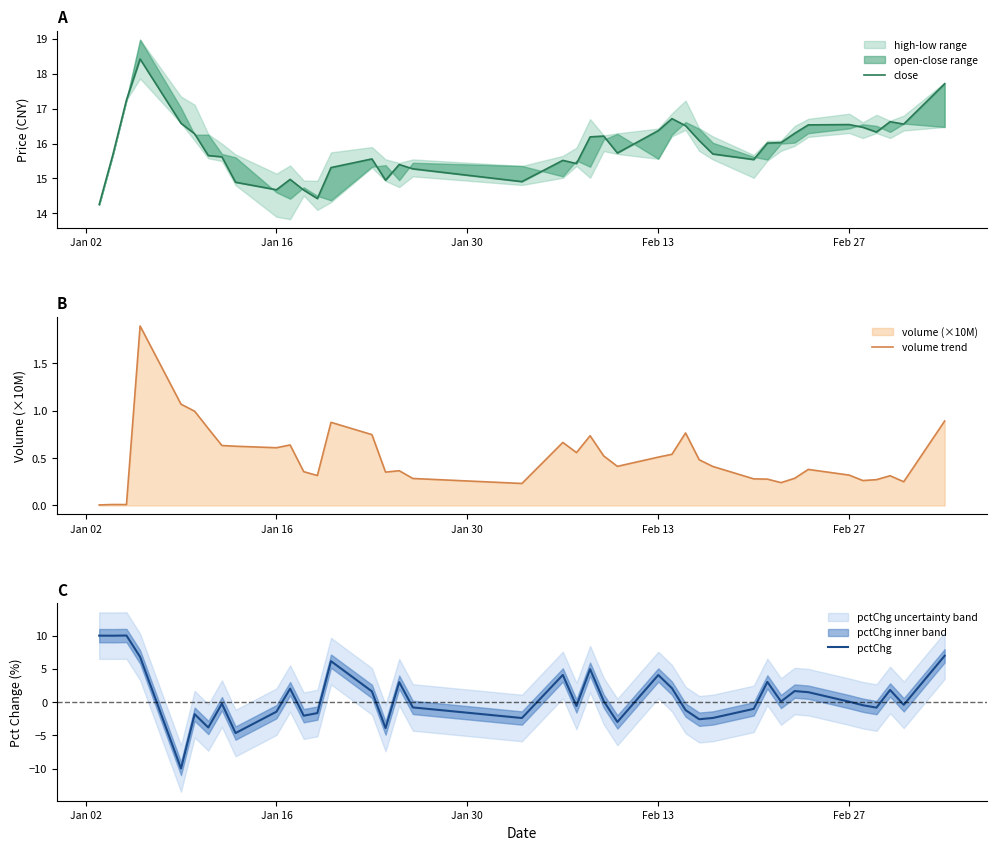

What is the minimum value for pctChg?

-10.0